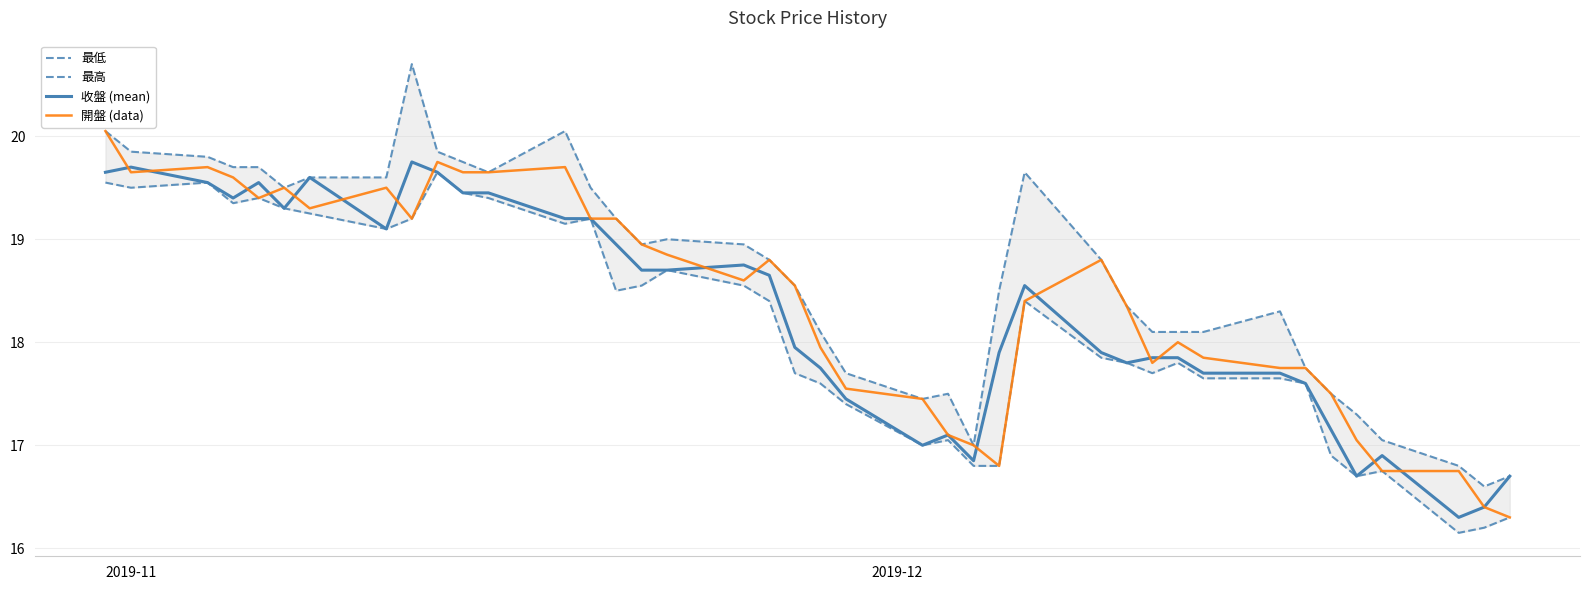

In 最低, how many points are higher than both neighbors (excluding endpoints)?

9